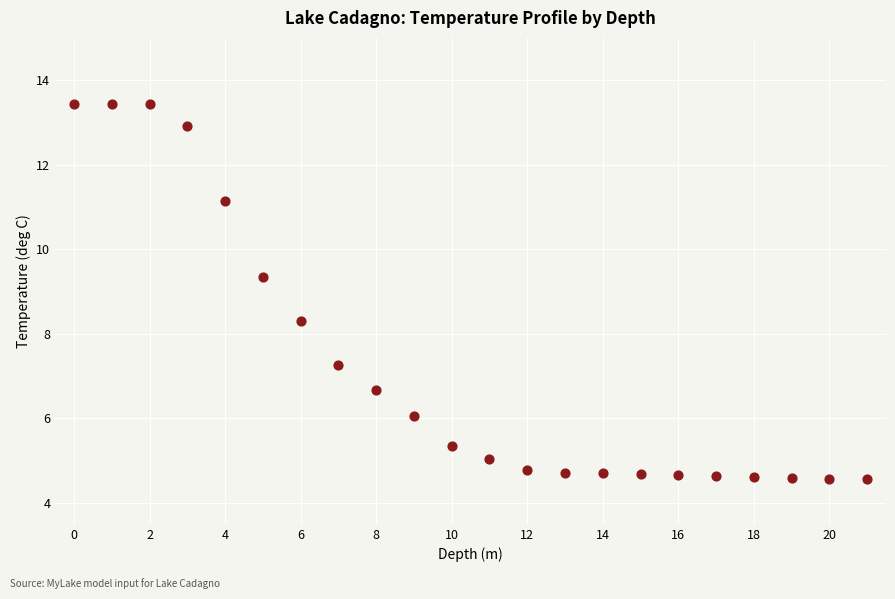

What Y value in the scatter plot is closest to 8?

8.3